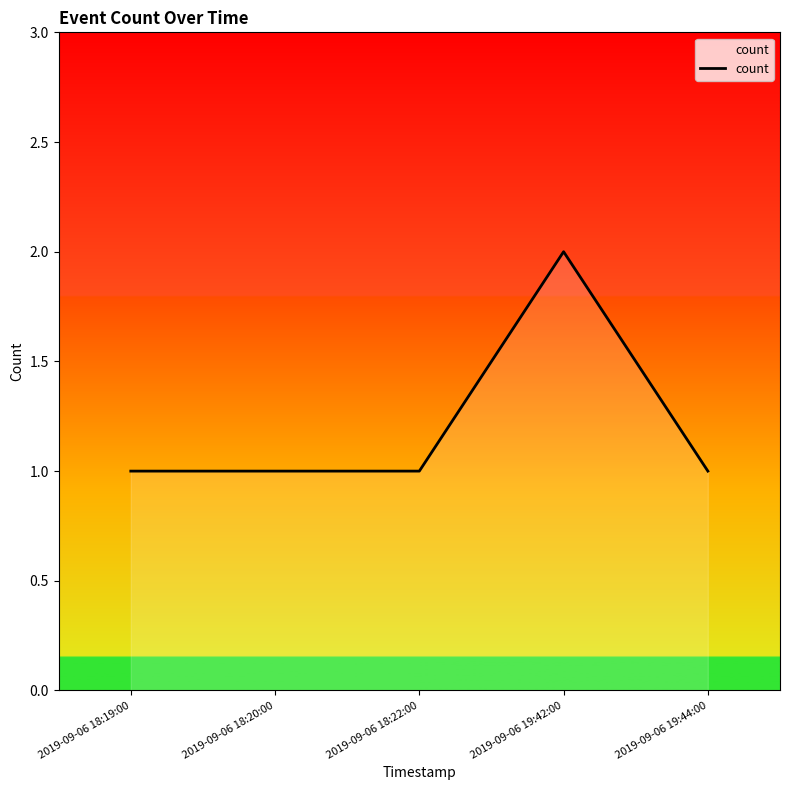

True or false: there are more than 0 points higher than both neighbors.

True